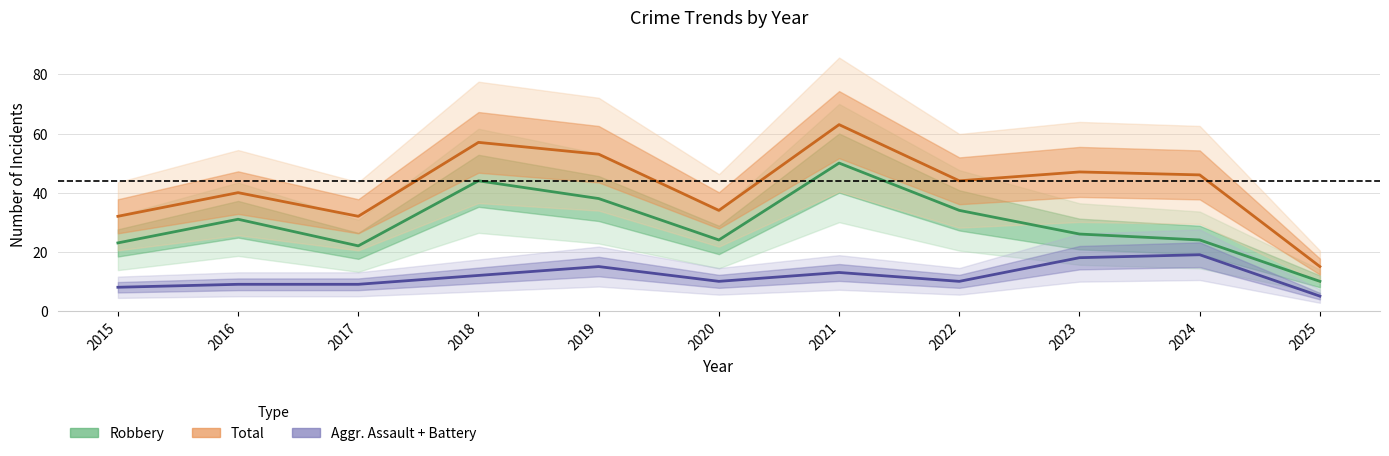

Where is the first local minimum for Robbery?

2017